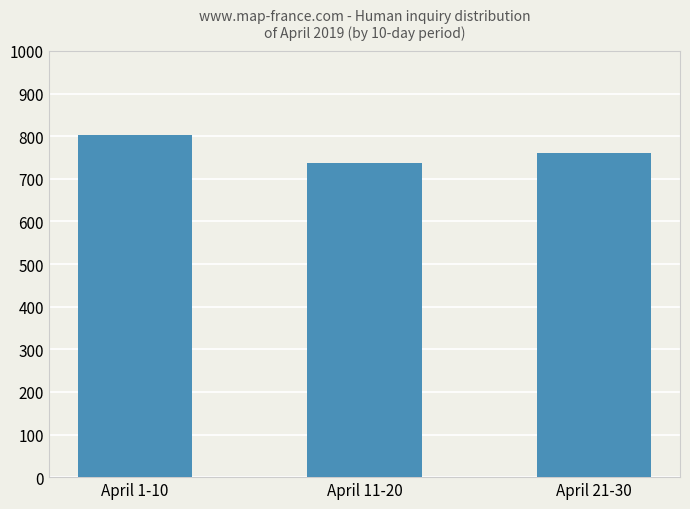

At which label does the data first exceed 761?

April 1-10